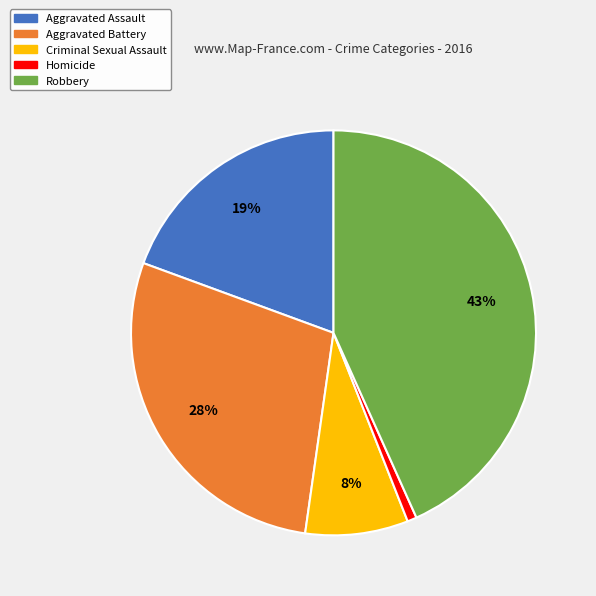

To the nearest percent, what is the difference between the Criminal Sexual Assault and Aggravated Assault slice percentages?

11%